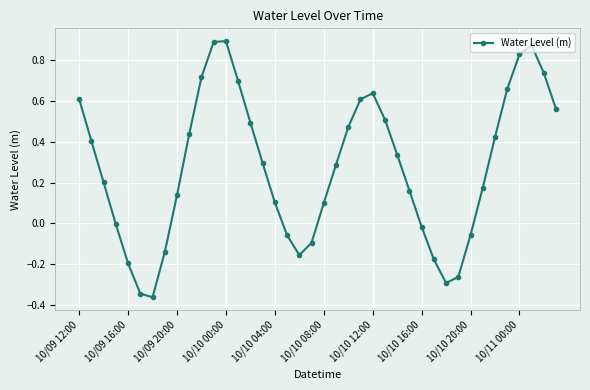

How many points are lower than both their immediate neighbors (excluding endpoints)?

3